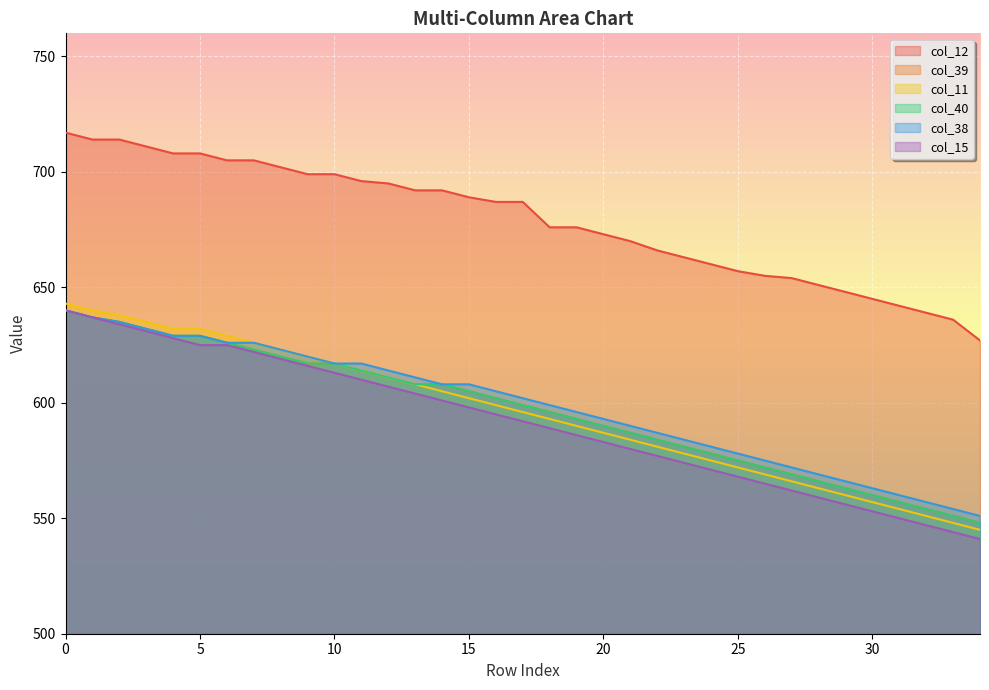

Reading left to right, list all the values displayed in this chart.

col_12: 0=717	1=714	2=714	3=711	4=708	5=708	6=705	7=705	8=702	9=699	10=699	11=696	12=695	13=692	14=692	15=689	16=687	17=687	18=676	19=676	20=673	21=670	22=666	23=663	24=660	25=657	26=655	27=654	28=651	29=648	30=645	31=642	32=639	33=636	34=627
col_39: 0=640	1=637	2=635	3=632	4=629	5=629	6=626	7=623	8=620	9=617	10=617	11=614	12=611	13=608	14=608	15=605	16=602	17=599	18=596	19=593	20=590	21=587	22=584	23=581	24=578	25=575	26=572	27=569	28=566	29=563	30=560	31=557	32=554	33=551	34=548
col_11: 0=643	1=640	2=638	3=635	4=632	5=632	6=629	7=626	8=623	9=620	10=617	11=614	12=611	13=608	14=605	15=602	16=599	17=596	18=593	19=590	20=587	21=584	22=581	23=578	24=575	25=572	26=569	27=566	28=563	29=560	30=557	31=554	32=551	33=548	34=545
col_40: 0=640	1=637	2=635	3=632	4=629	5=629	6=626	7=623	8=620	9=617	10=617	11=614	12=611	13=608	14=608	15=605	16=602	17=599	18=596	19=593	20=590	21=587	22=584	23=581	24=578	25=575	26=572	27=569	28=566	29=563	30=560	31=557	32=554	33=551	34=548
col_38: 0=640	1=637	2=635	3=632	4=629	5=629	6=626	7=626	8=623	9=620	10=617	11=617	12=614	13=611	14=608	15=608	16=605	17=602	18=599	19=596	20=593	21=590	22=587	23=584	24=581	25=578	26=575	27=572	28=569	29=566	30=563	31=560	32=557	33=554	34=551
col_15: 0=640	1=637	2=634	3=631	4=628	5=625	6=625	7=622	8=619	9=616	10=613	11=610	12=607	13=604	14=601	15=598	16=595	17=592	18=589	19=586	20=583	21=580	22=577	23=574	24=571	25=568	26=565	27=562	28=559	29=556	30=553	31=550	32=547	33=544	34=541